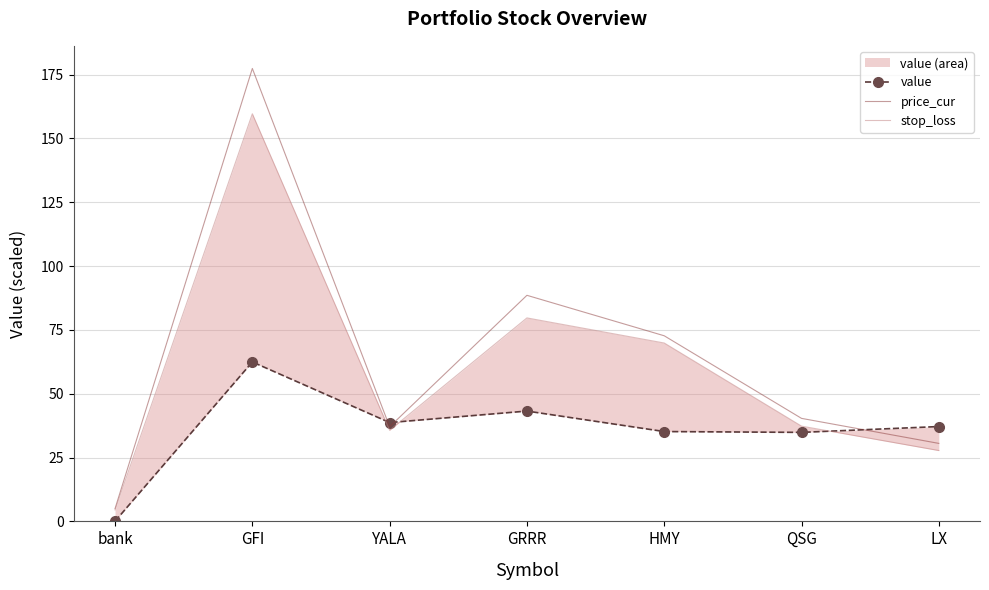

How many values in the stop_loss series are below 37?

3